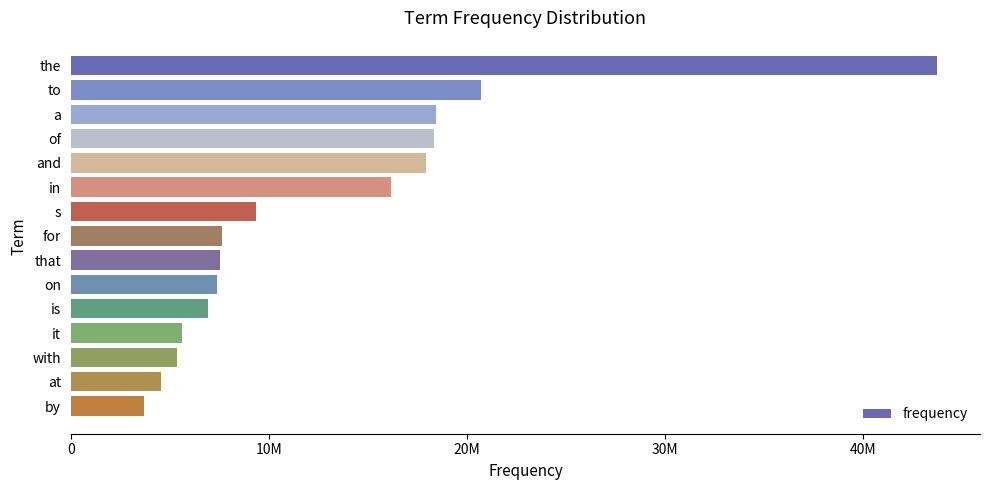

Are the bars horizontal?

Yes